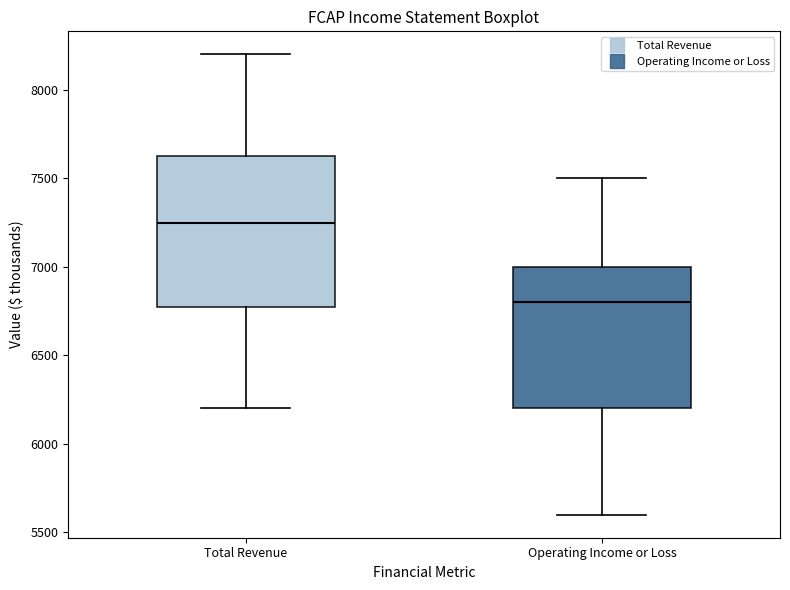

Reading left to right, transcribe this box plot: for each box, give where its median line is, the range the box spans, and where its two whiskers end, as read against the y-axis. The values are not printed on the chart, so give them approximately, as read against the axis.

Total Revenue: median 7250, box 6800 to 7650, whiskers 6200 to 8200
Operating Income or Loss: median 6800, box 6200 to 7000, whiskers 5600 to 7500